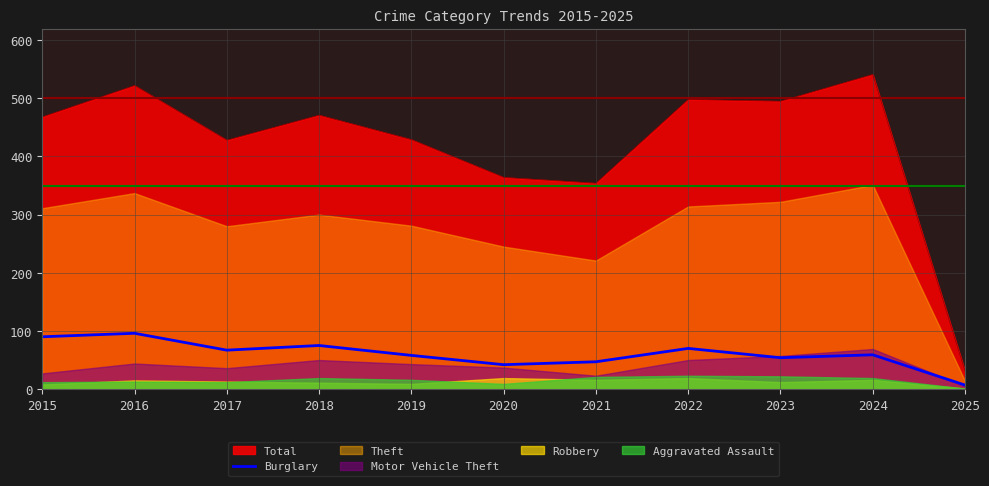

True or false: Total and Burglary cross at least once.

False